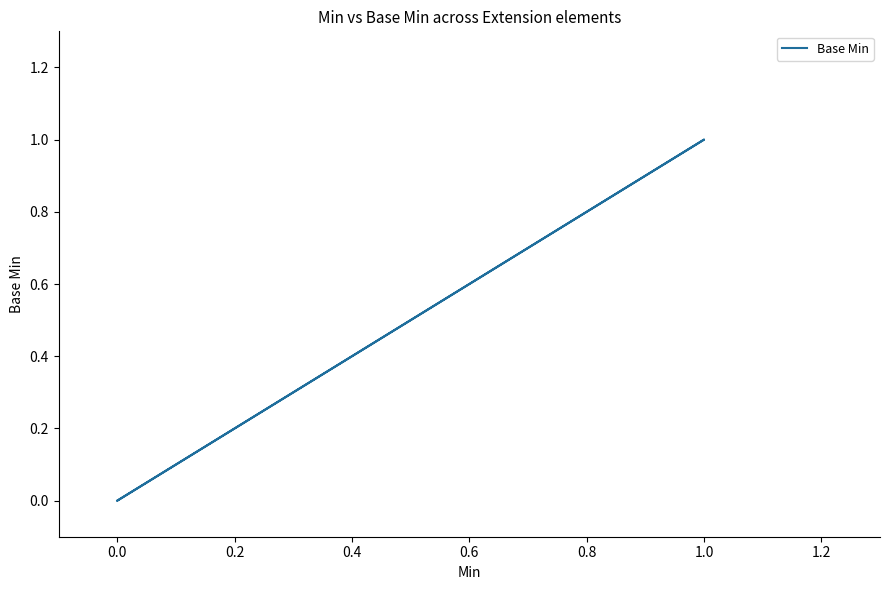

What is the maximum value shown in the chart?

1